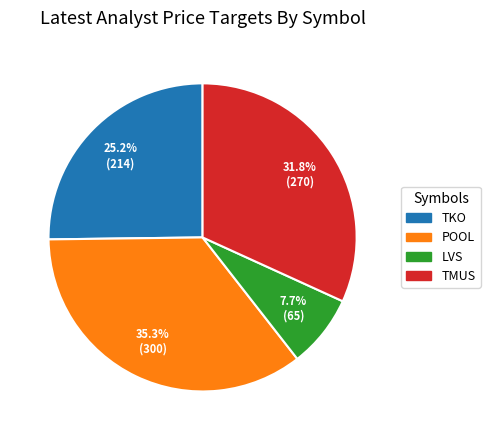

Between LVS and POOL, which is larger?

POOL